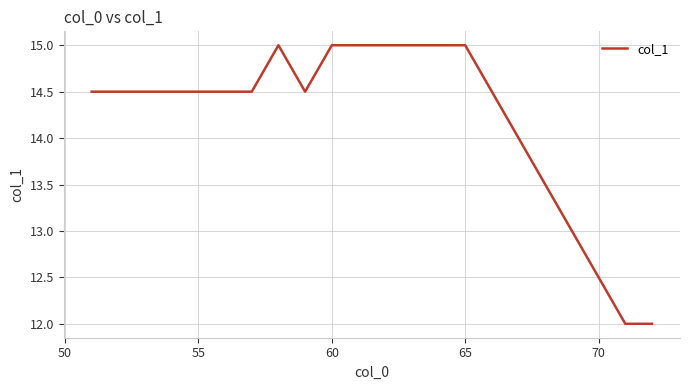

What is the smallest value displayed?

12.0